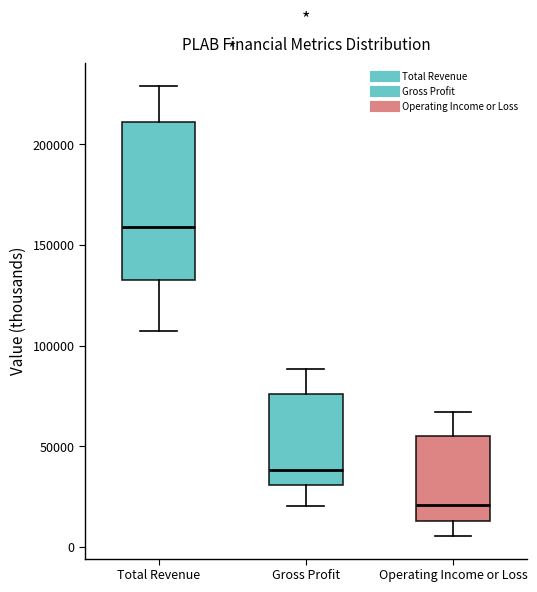

Comparing the boxes themselves (not the whiskers), which one is the tallest?

Total Revenue